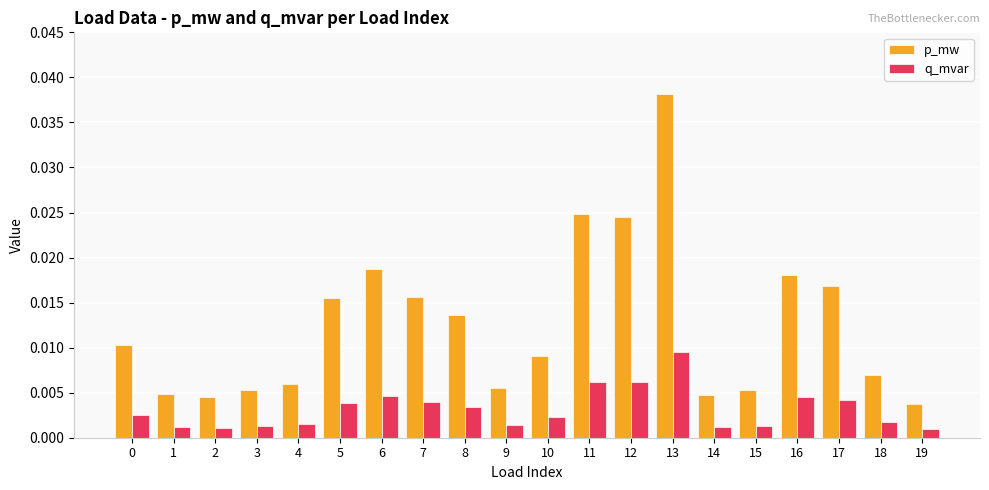

Which series has the largest total across all categories?

p_mw